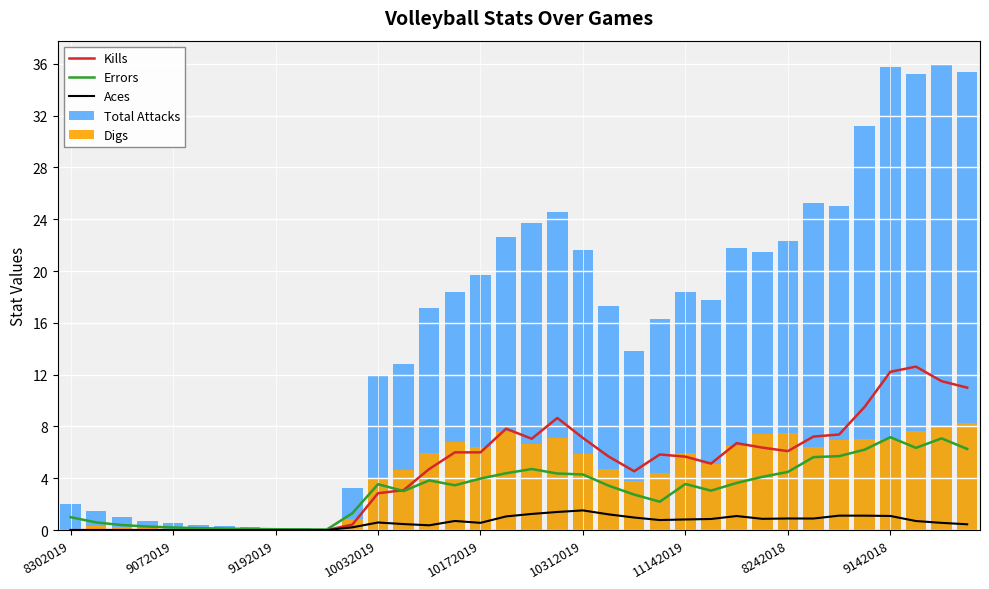

What is the difference between the Kills values at 8302019 and 30?

7.4